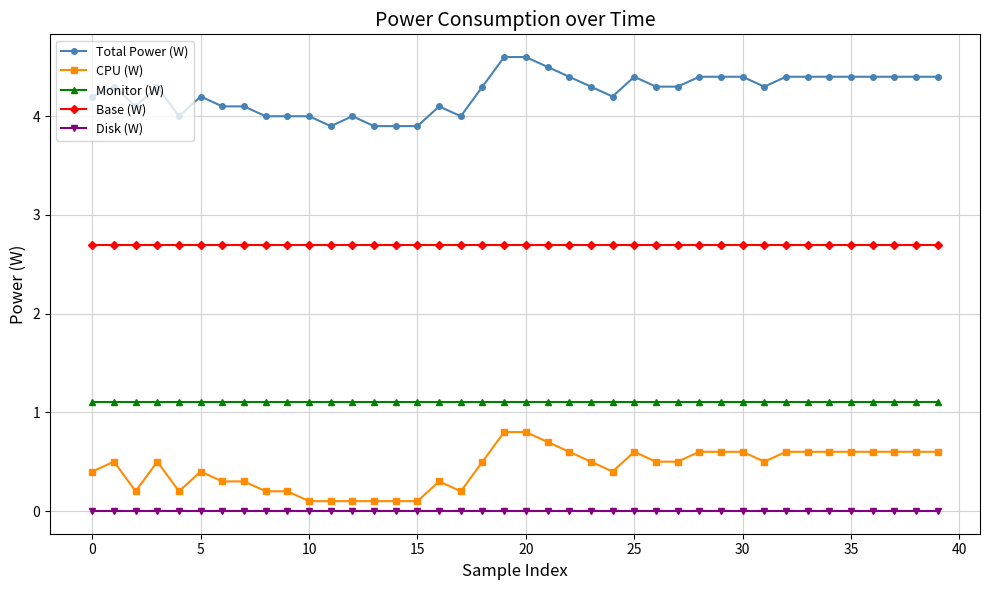

Does the chart display data point markers on the line(s)?

Yes